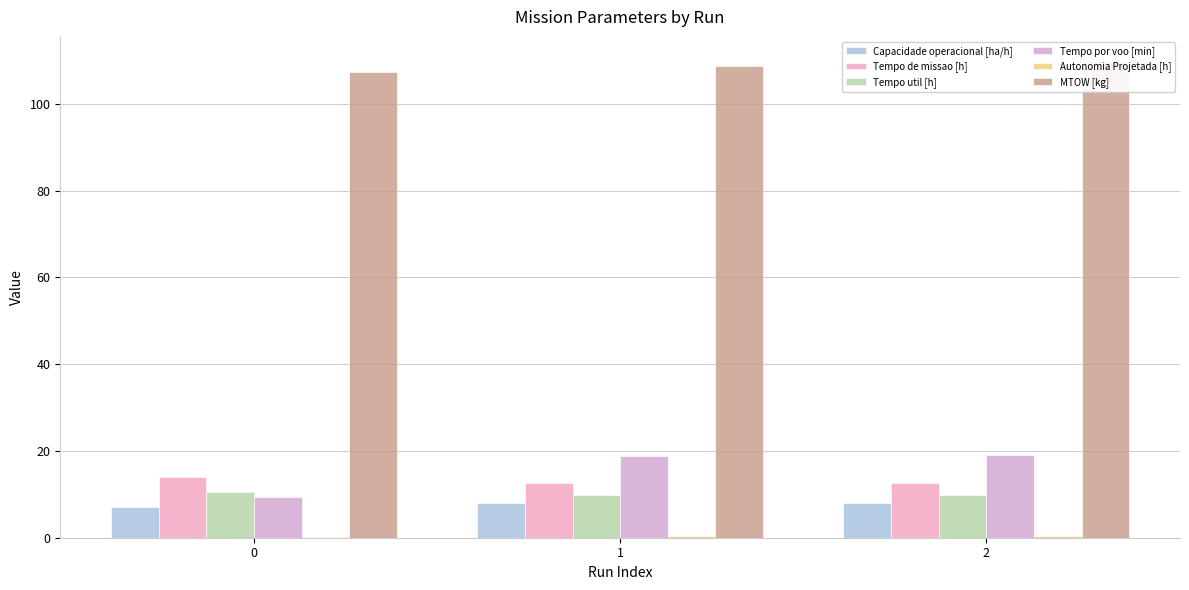

Which series changed the most between 0 and 1?

Tempo por voo [min]